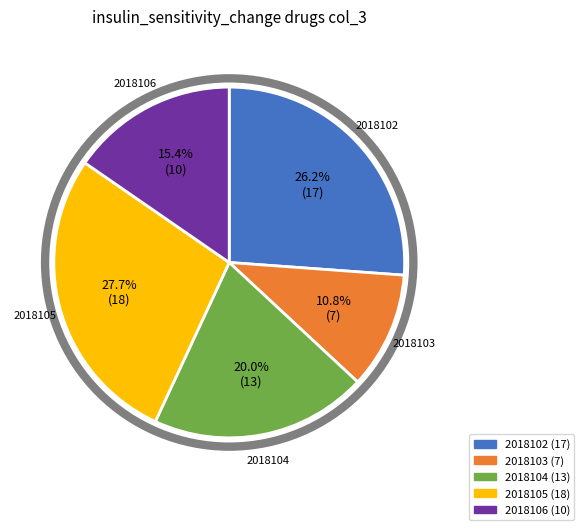

To the nearest percent, what is the combined percentage of 2018105 and 2018106?

43%